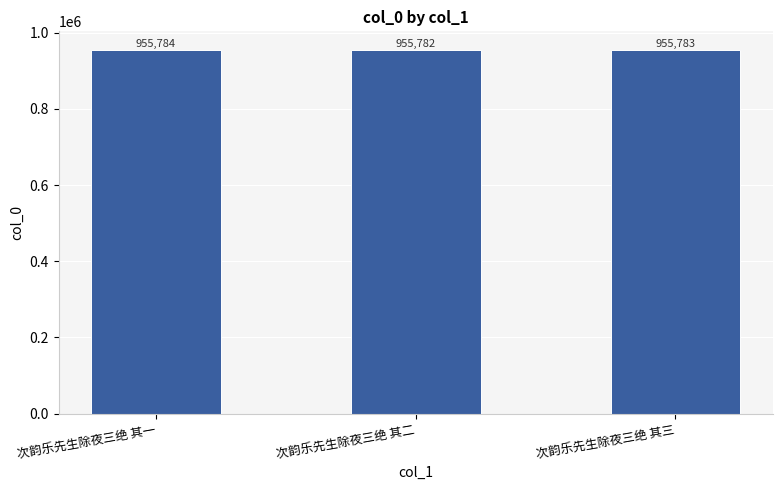

What position from the left is 次韵乐先生除夜三绝 其三?

3